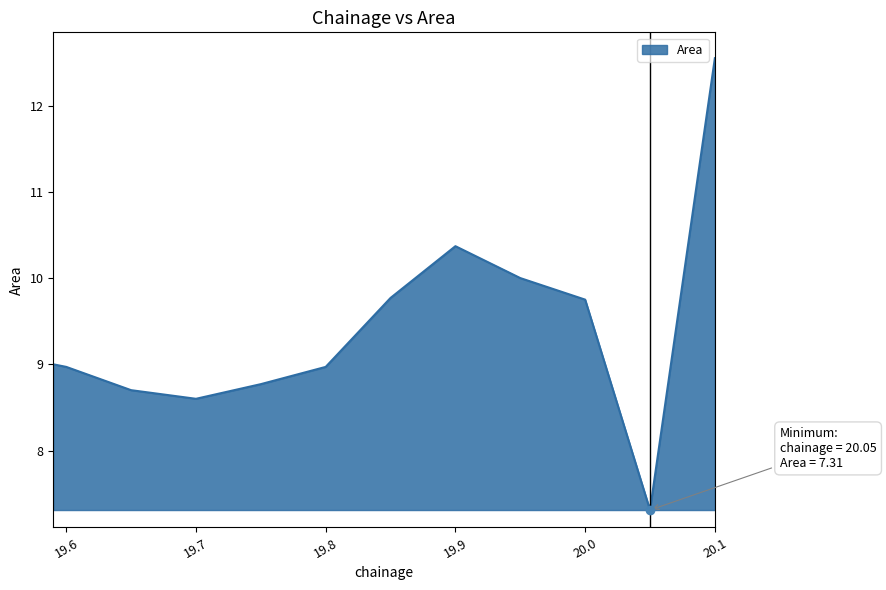

What is the difference between the maximum and minimum values?

5.2